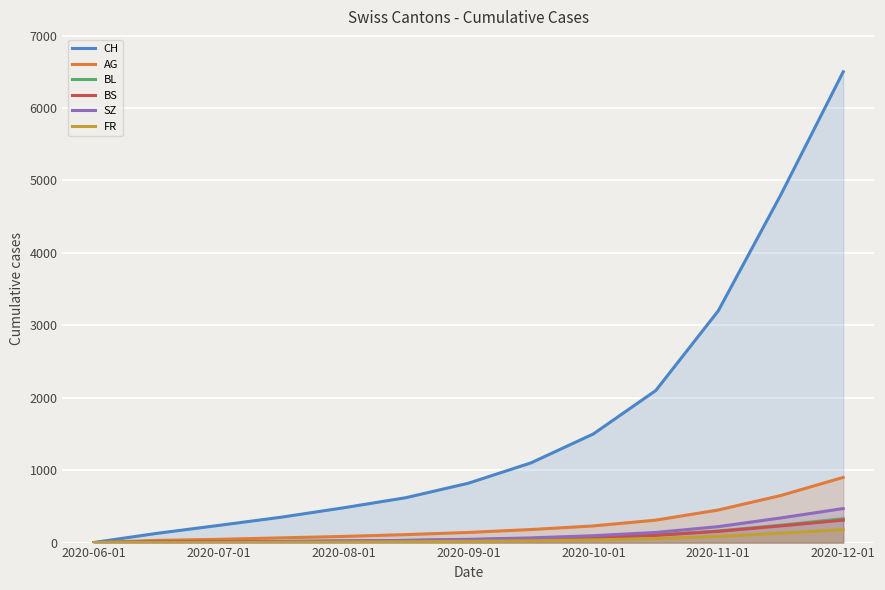

Read the CH value at 2020-10-01, to the nearest 10.

1500